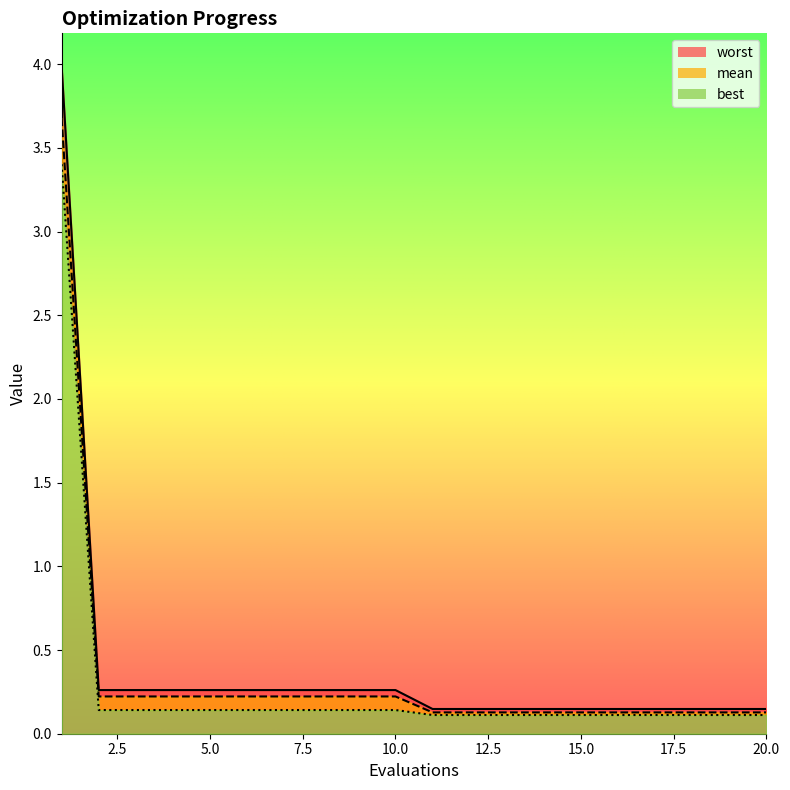

What is the sum of all mean values?

7.0